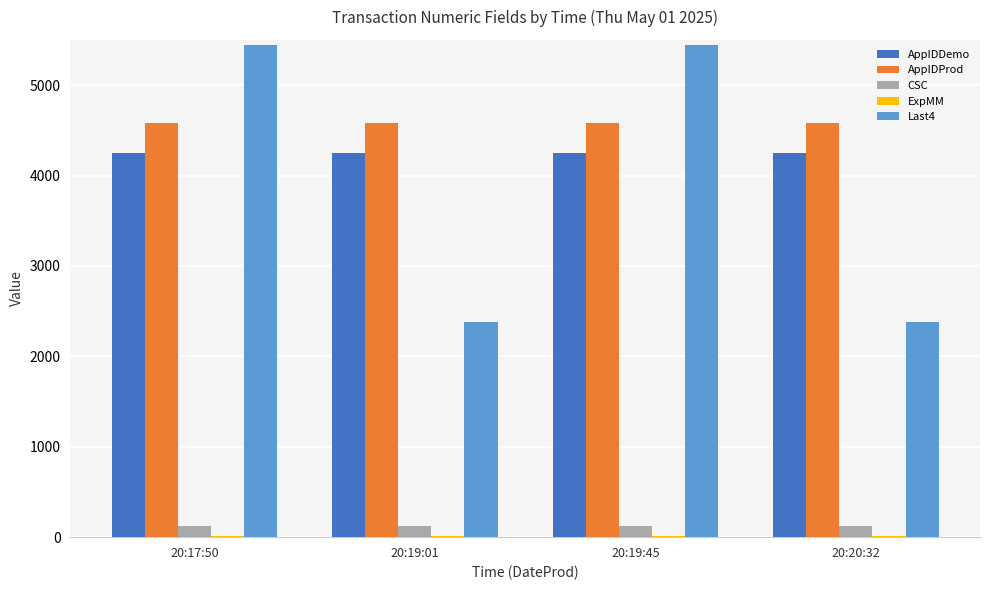

Is the value of CSC at 20:19:45 greater than the value of AppIDProd at 20:19:01?

No